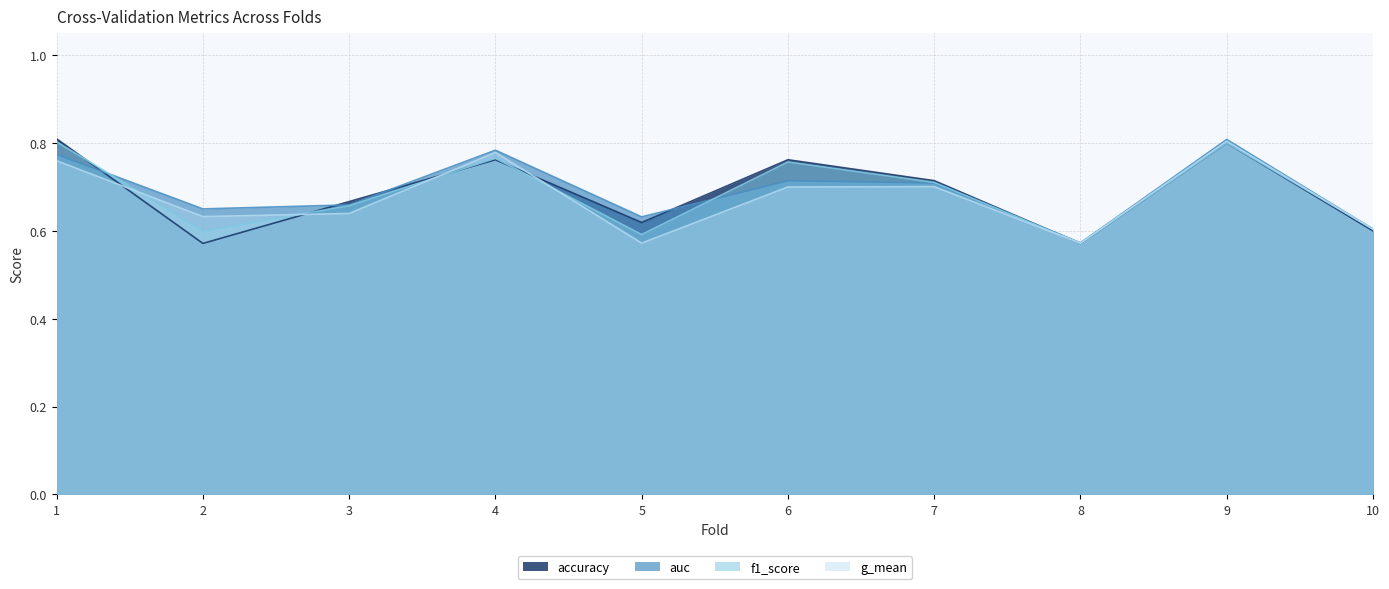

What is the value of the g_mean point at the 5th from the left?

0.6